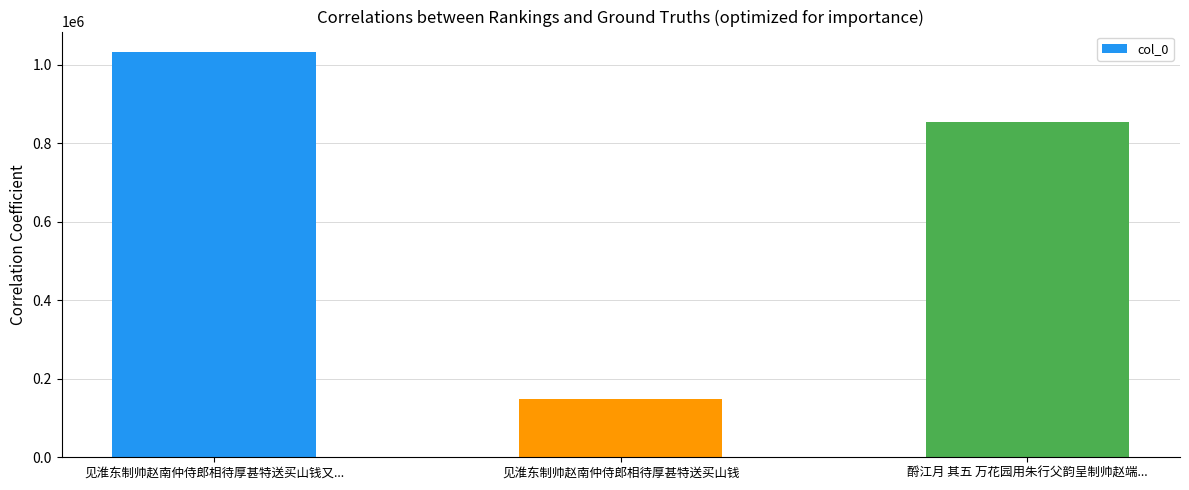

What is the difference between the maximum and second lowest values?

179037